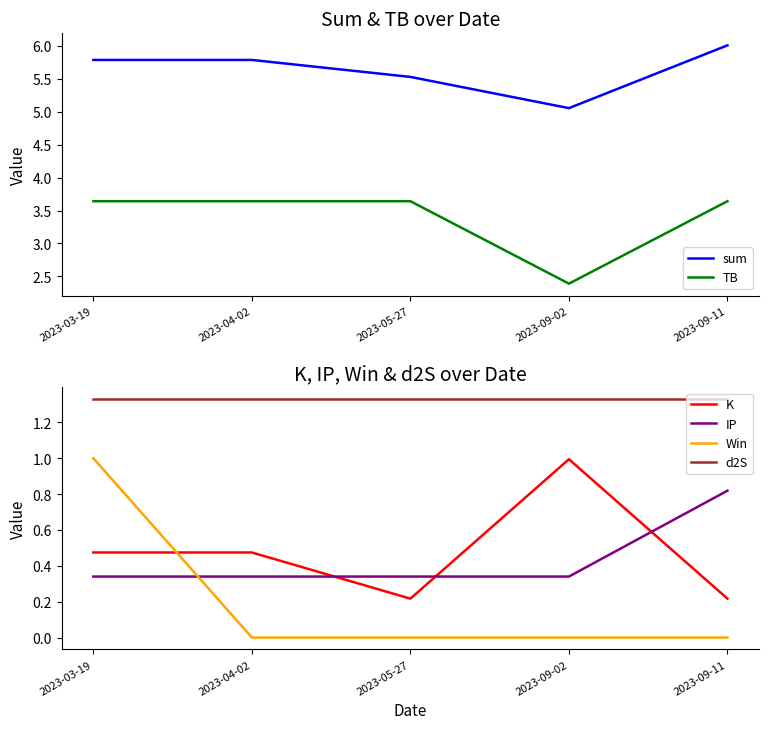

What is the sum of all K values?

2.4